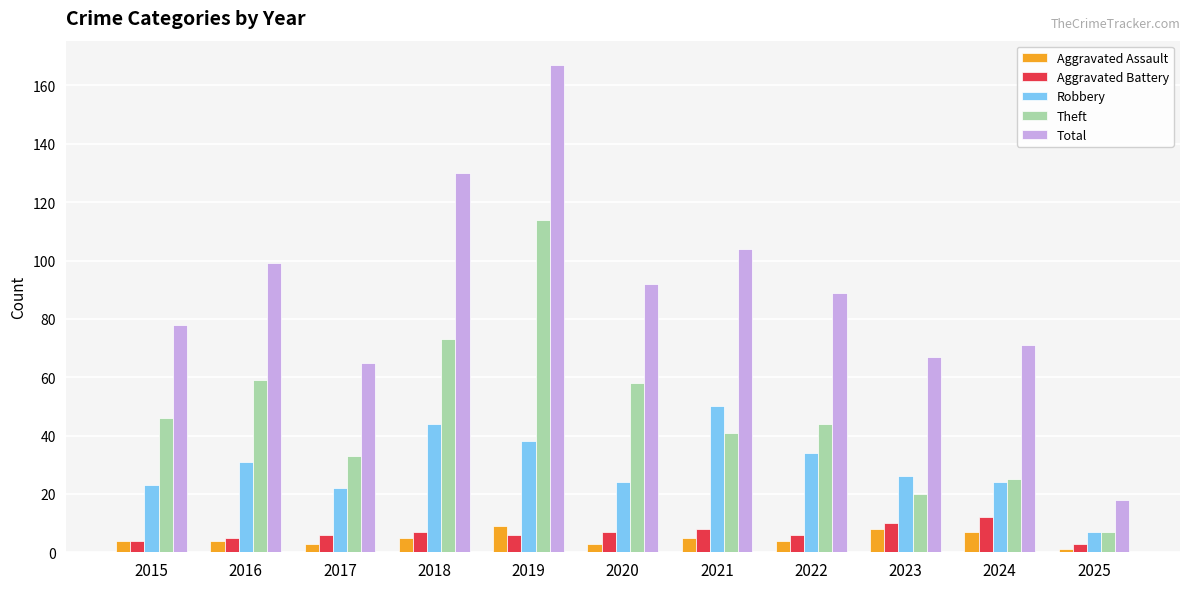

What is the difference between the Total values at 2020 and 2023?

25